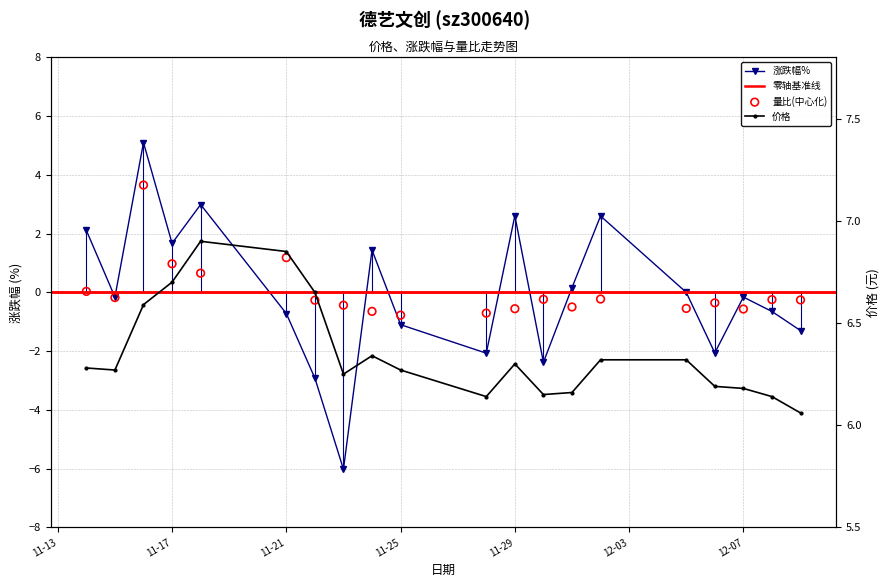

Is the value of 涨跌幅% at 15 greater than the value of 量比 at 11-29?

No